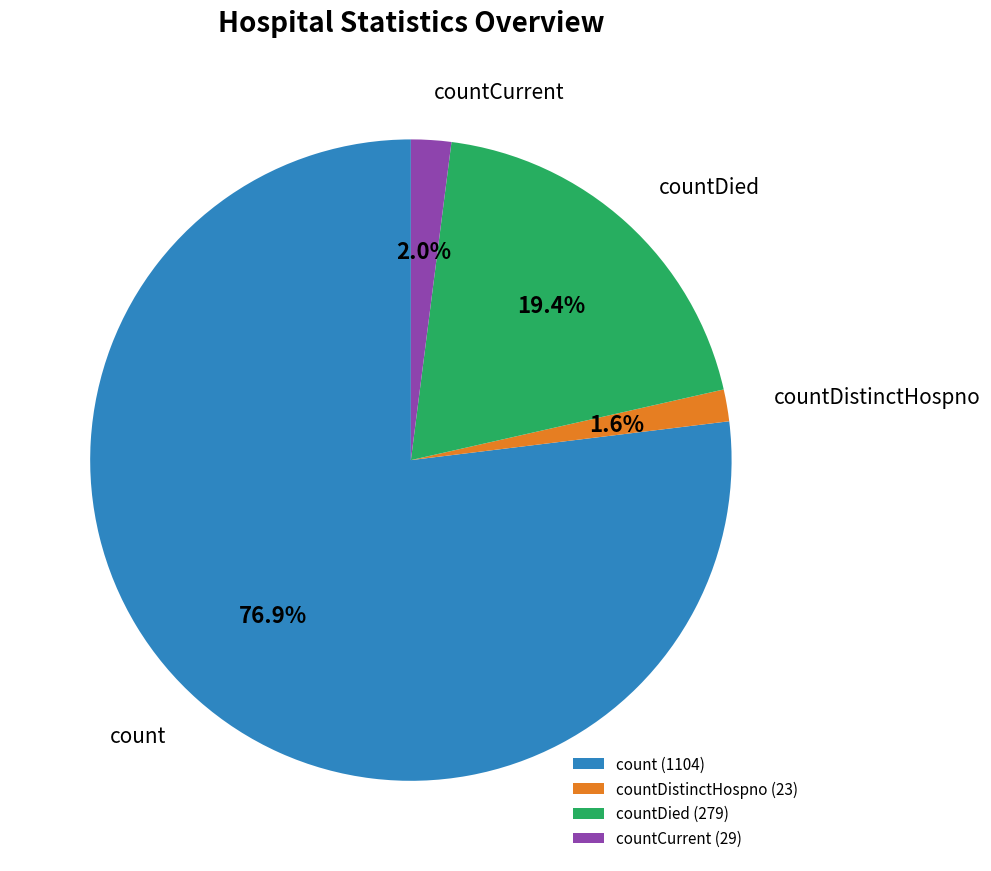

What percentage is NOT represented by countDistinctHospno (23)?

98.4%